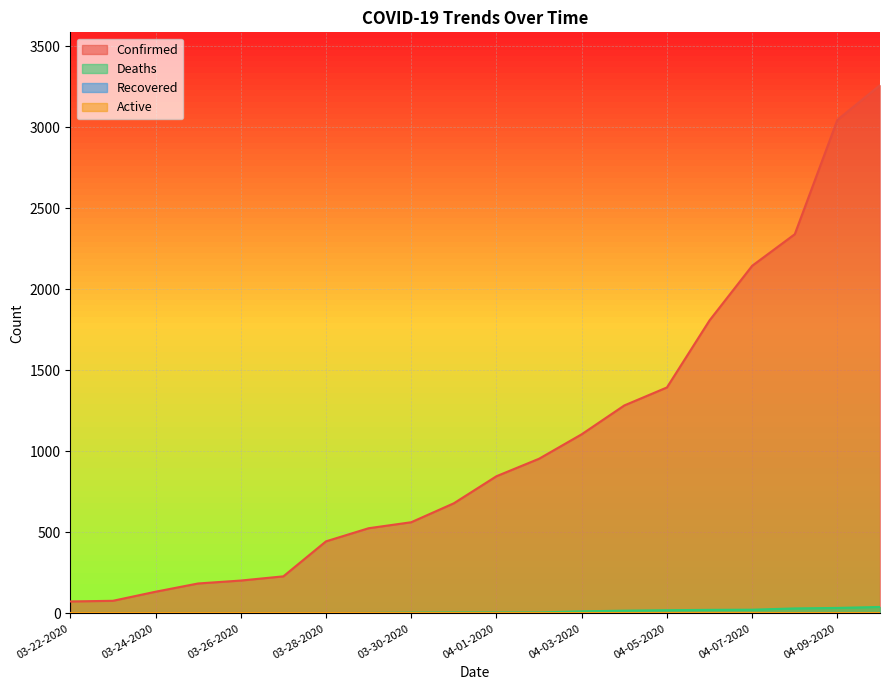

Does the chart have visible grid lines?

Yes